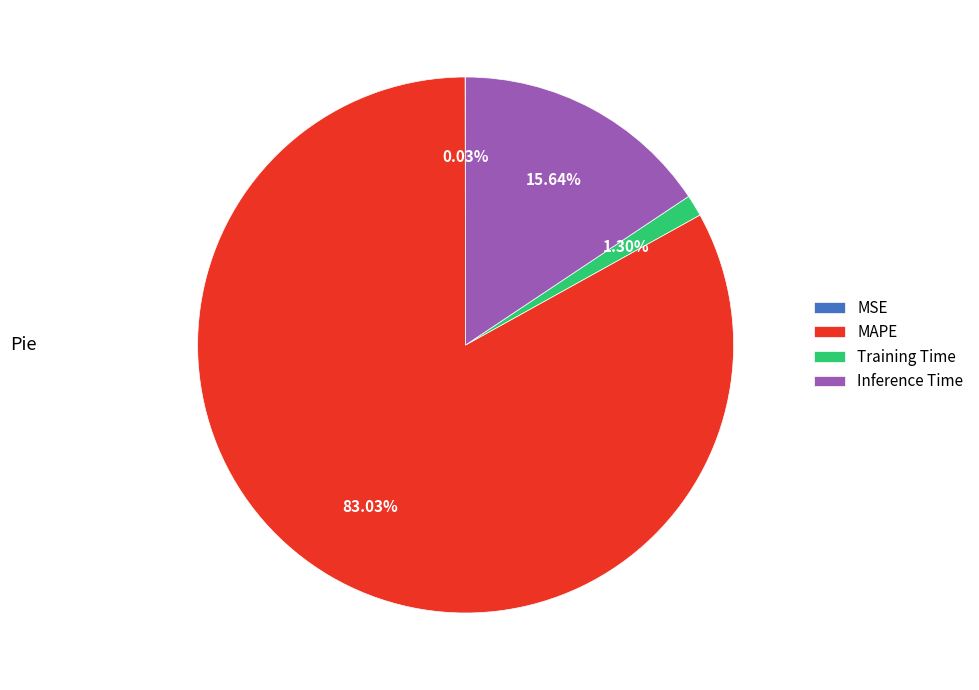

Between Training Time and MAPE, which is larger?

MAPE